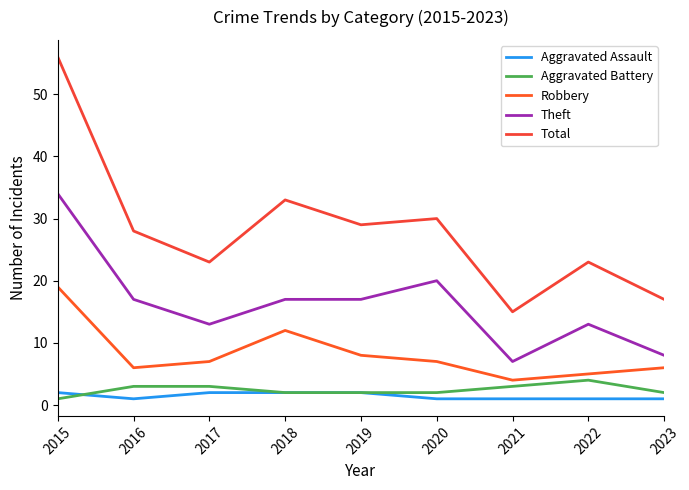

Reading left to right, extract all data points from this chart.

Aggravated Assault: 2015=2	2016=1	2017=2	2018=2	2019=2	2020=1	2021=1	2022=1	2023=1
Aggravated Battery: 2015=1	2016=3	2017=3	2018=2	2019=2	2020=2	2021=3	2022=4	2023=2
Robbery: 2015=19	2016=6	2017=7	2018=12	2019=8	2020=7	2021=4	2022=5	2023=6
Theft: 2015=34	2016=17	2017=13	2018=17	2019=17	2020=20	2021=7	2022=13	2023=8
Total: 2015=56	2016=28	2017=23	2018=33	2019=29	2020=30	2021=15	2022=23	2023=17